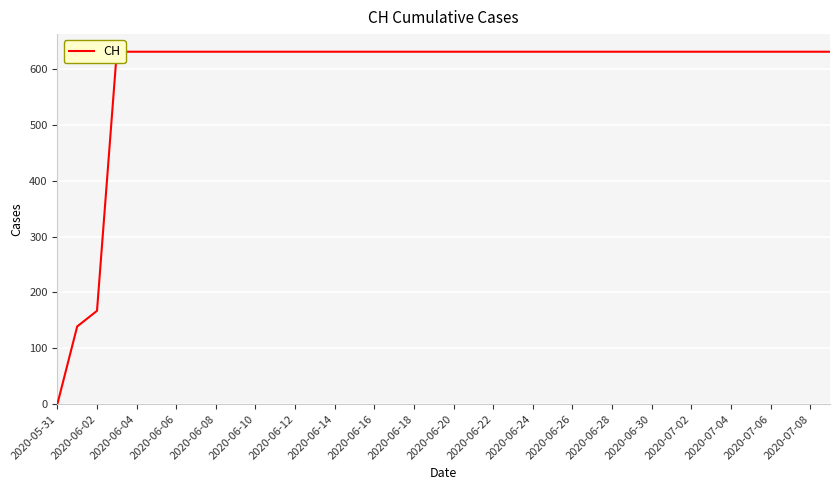

What is the average value?

591